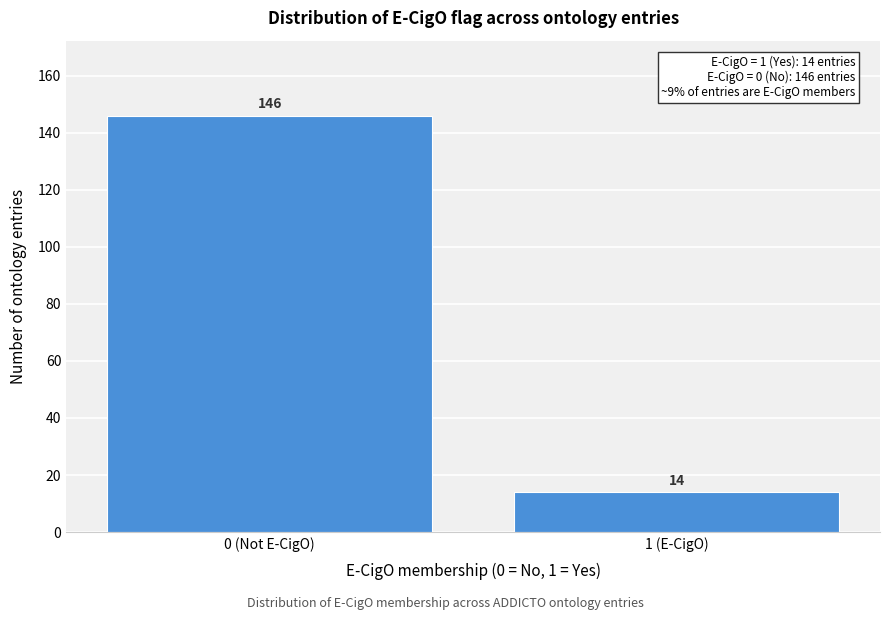

Reading left to right, transcribe all the data shown in this chart.

146	14